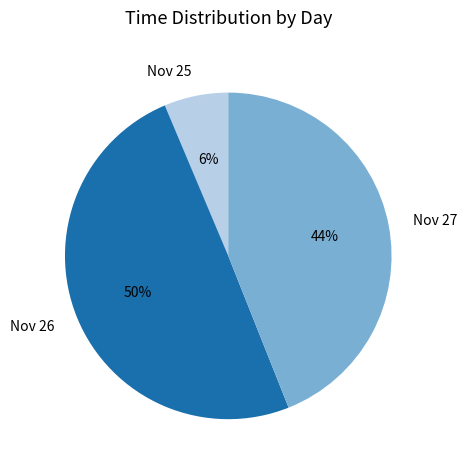

What is the ratio of the value at Nov 27 to the value at Nov 26?

0.9